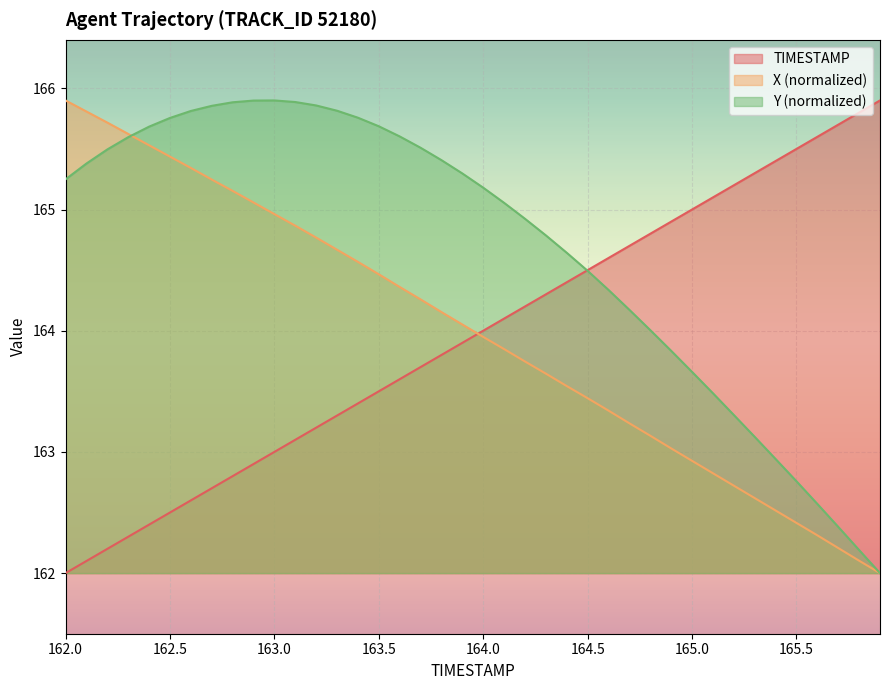

Count the number of categories in the chart.

40